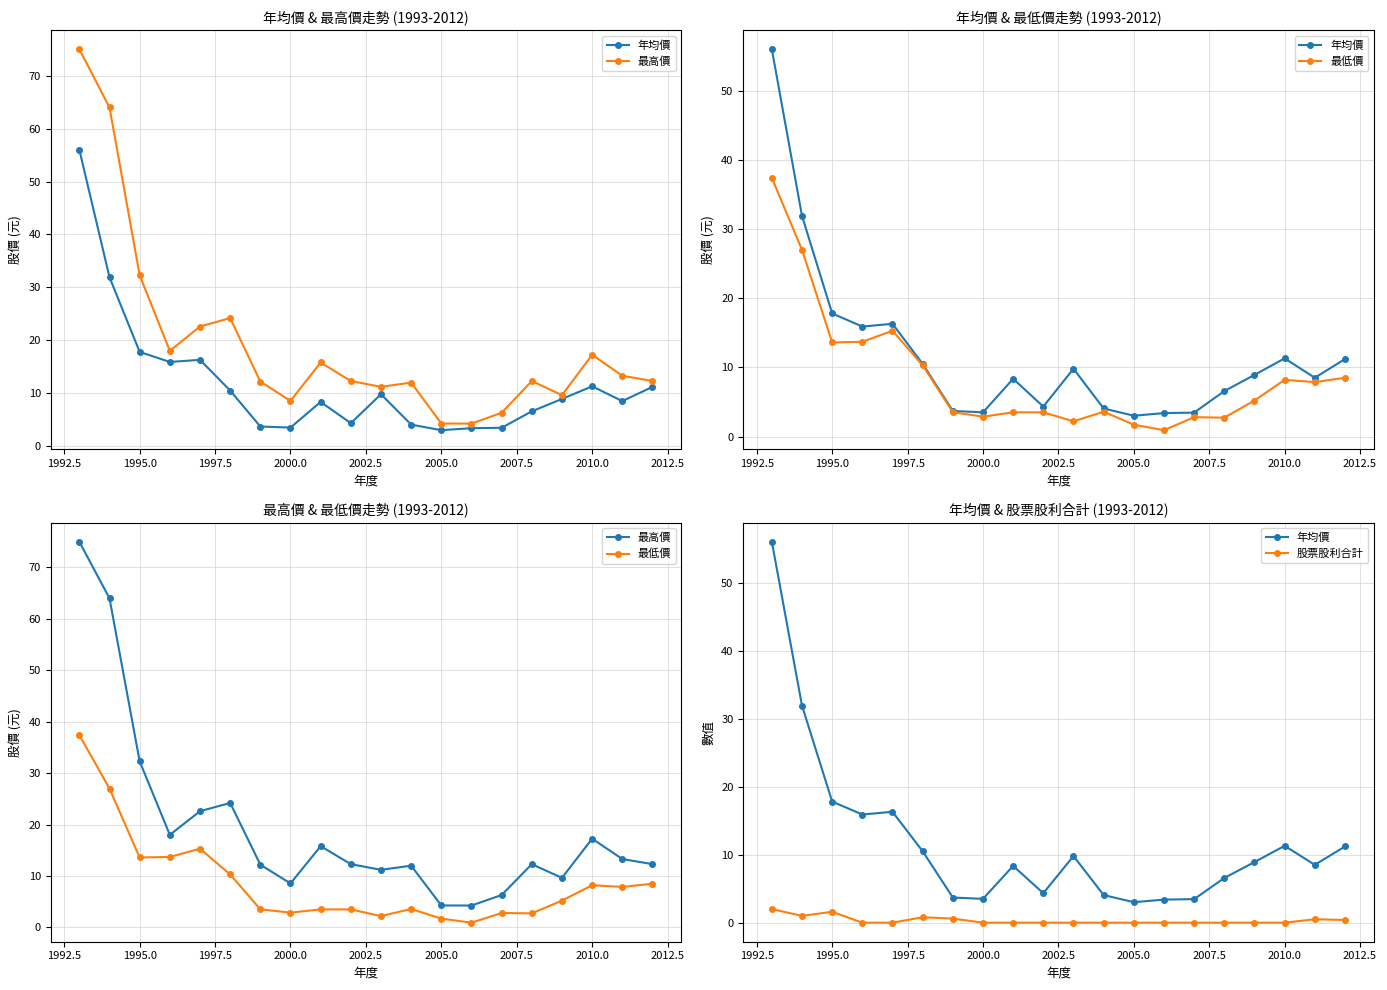

What is the difference between the highest and lowest values at 1997.5?

18.0